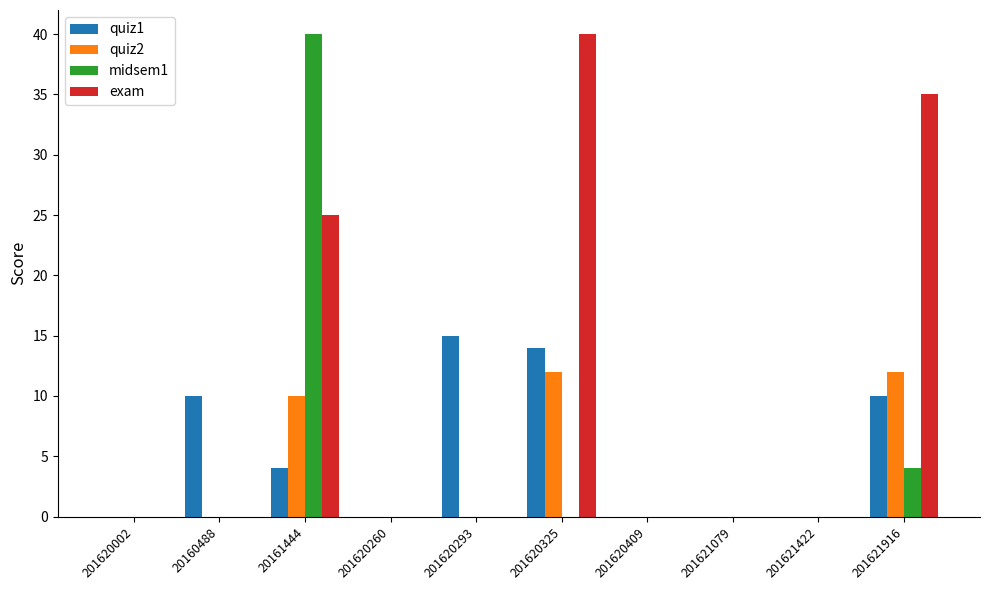

Which series has the largest total across all categories?

exam